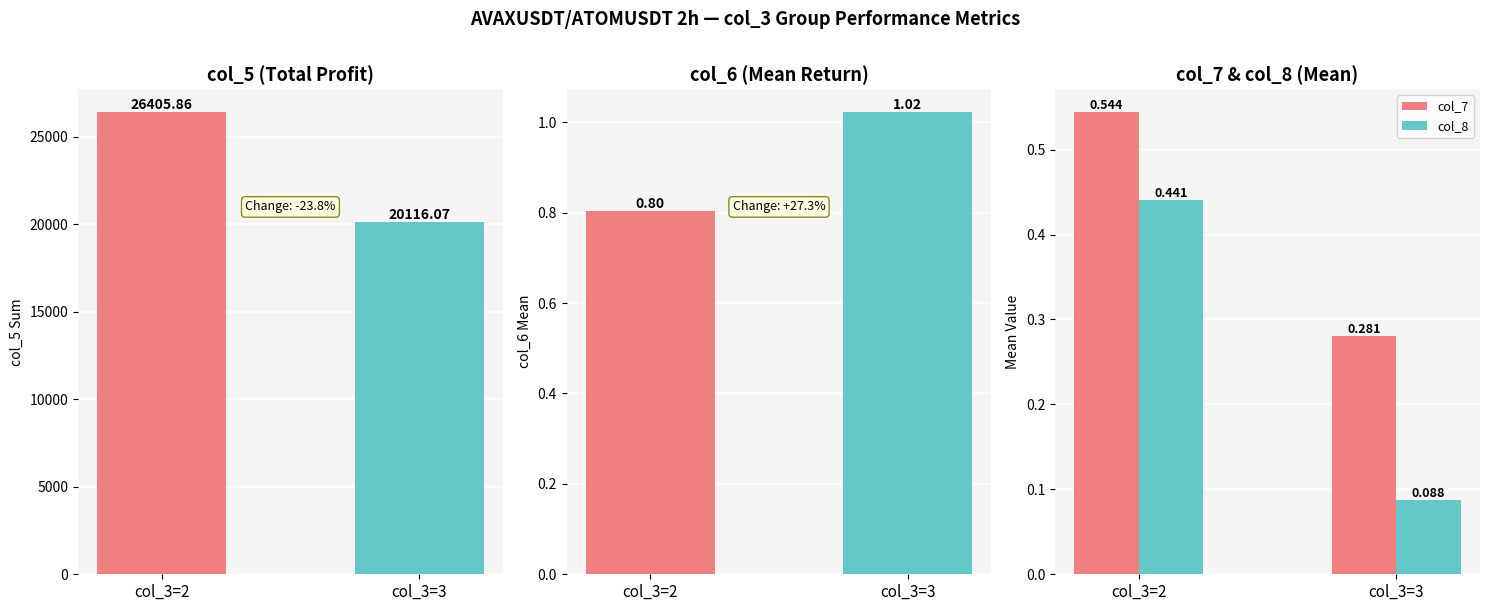

What is the sum of the col_8 values at col_3=2 and col_3=3?

0.5